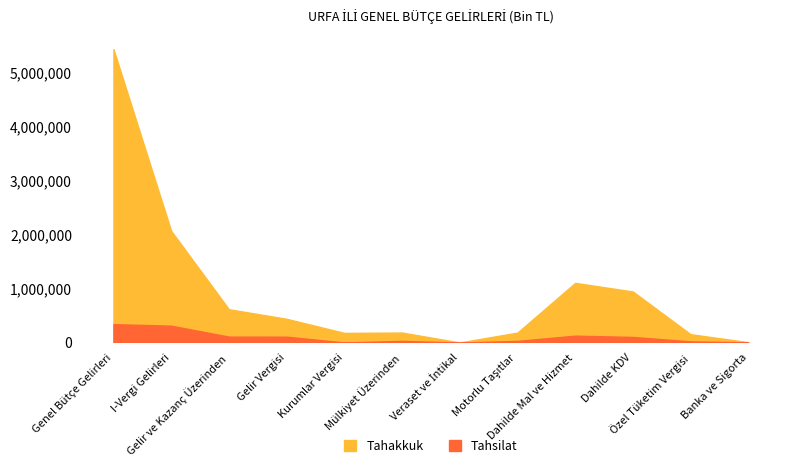

Which series has the widest spread of values?

Tahakkuk